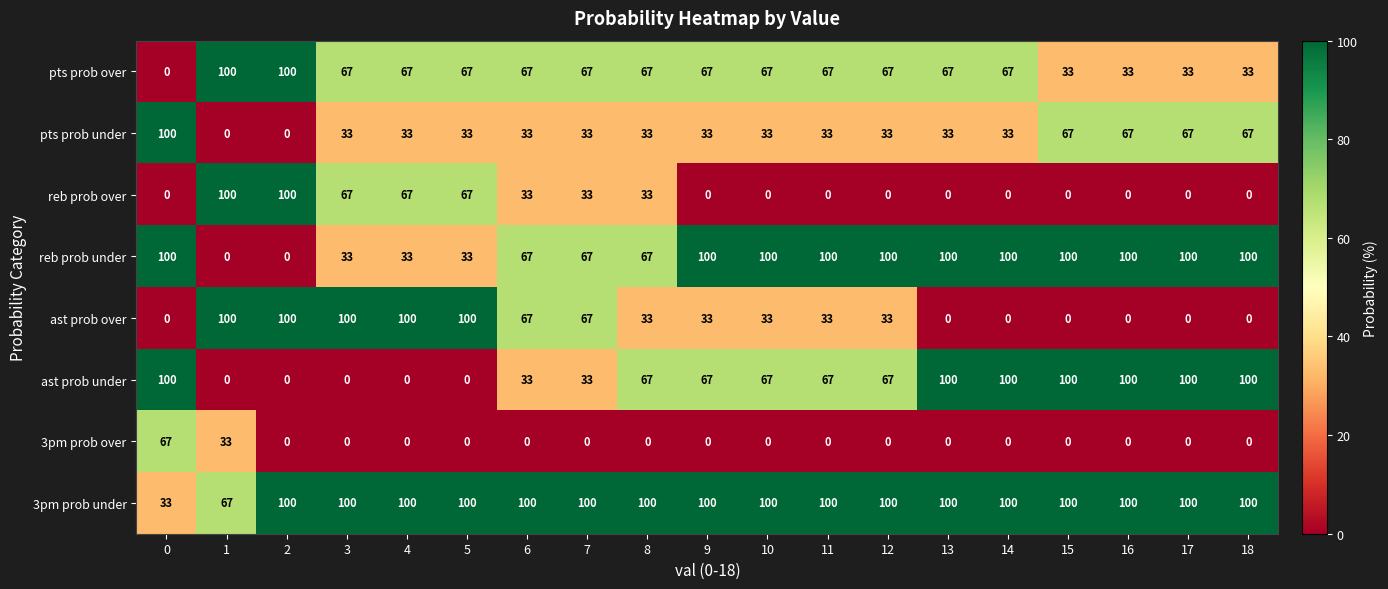

True or false: reb prob over has a value of 0 at 13.

True